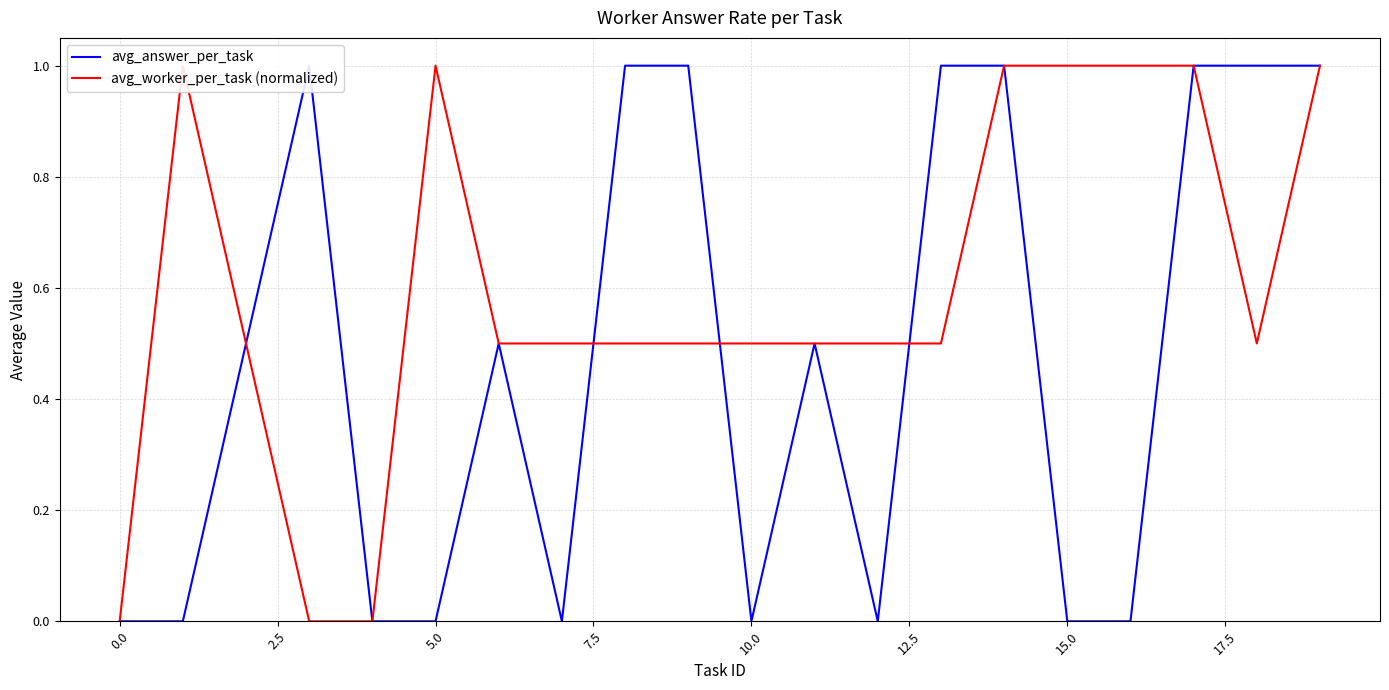

What is the average value of the avg_worker_per_task (normalized) series?

0.6